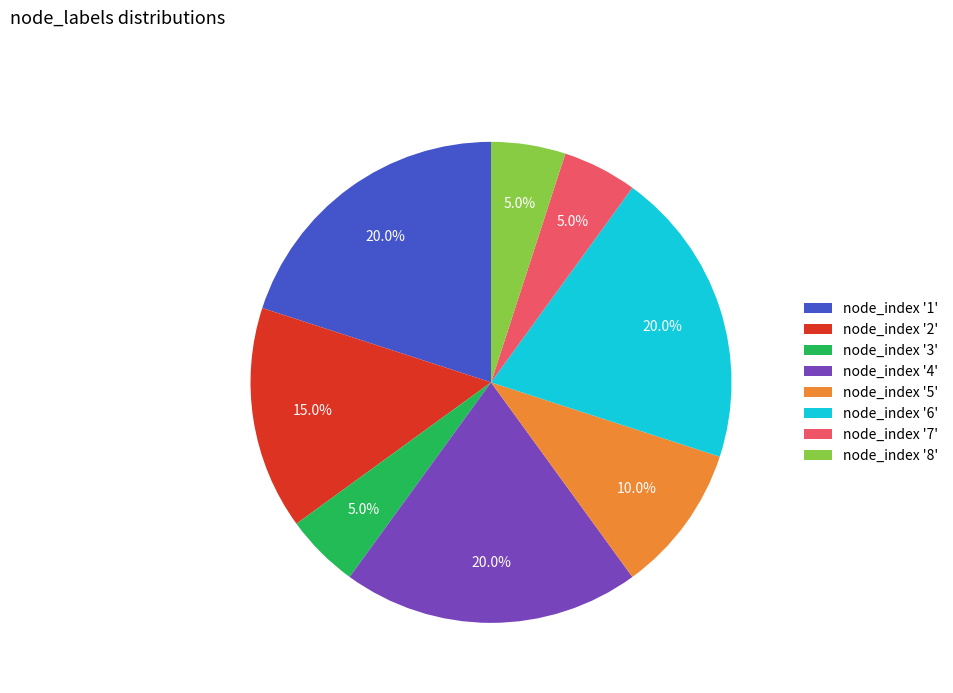

Combined, do node_index '5' and node_index '2' account for over 50%?

No